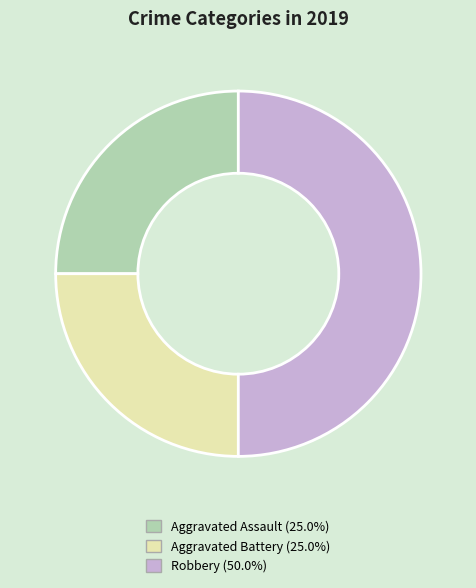

How many slices are in this pie chart?

3